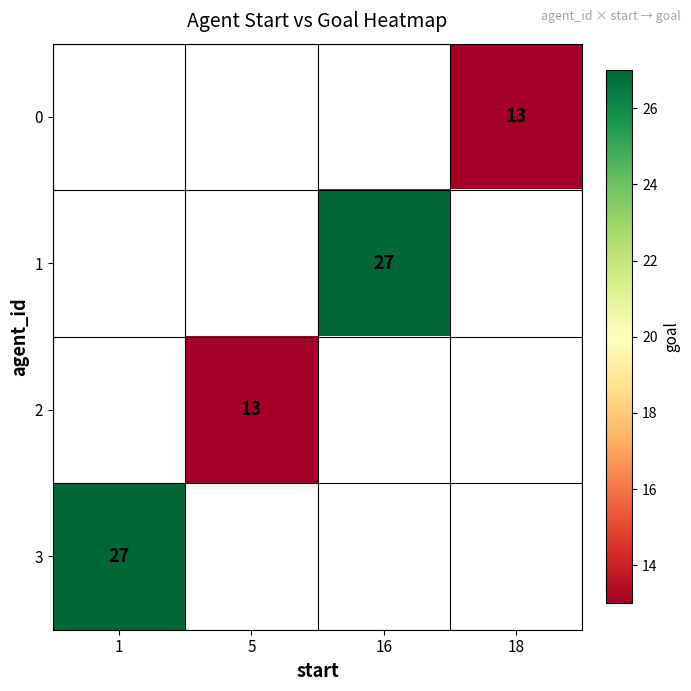

The 2 series shows 23 at 5. True or false?

False